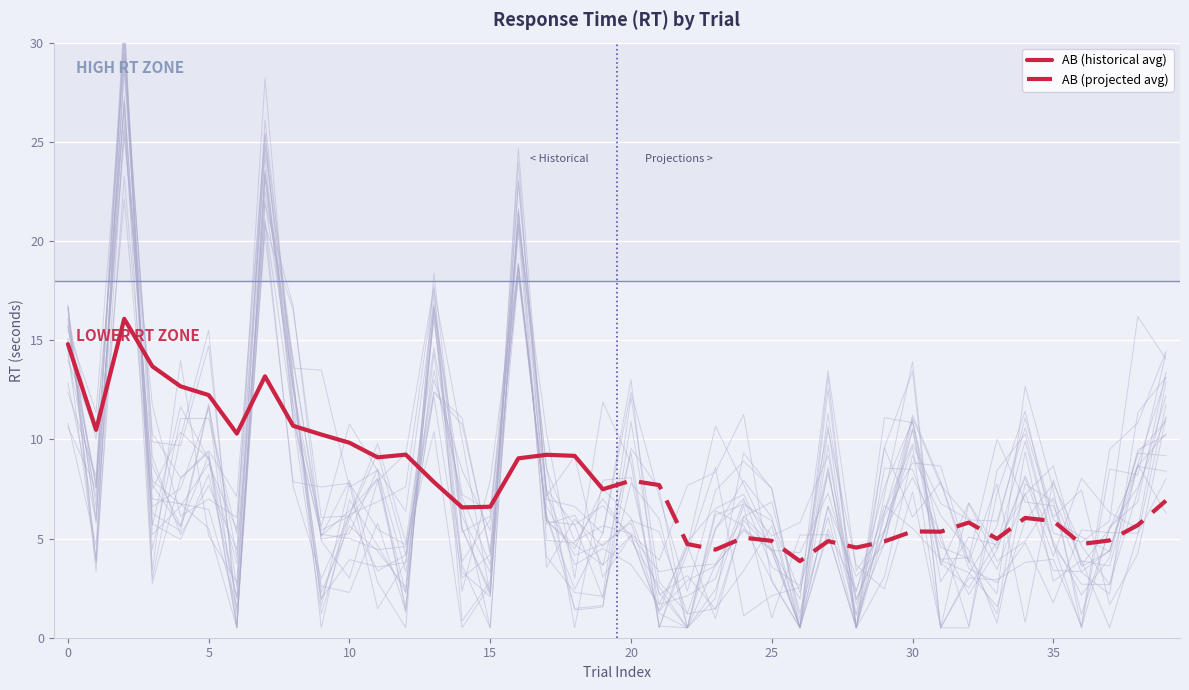

What is the highest value of the AB (historical avg) series?

16.1